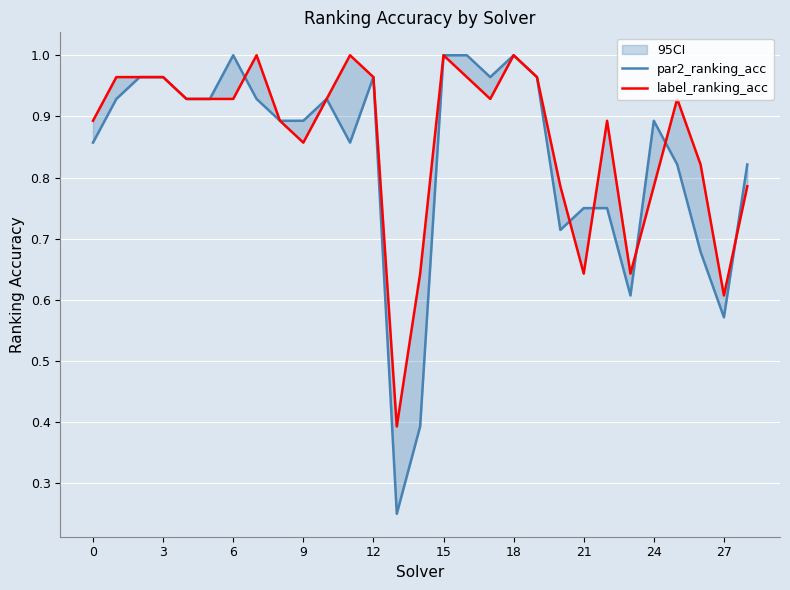

At which category does the chart reach its minimum across all series?

13